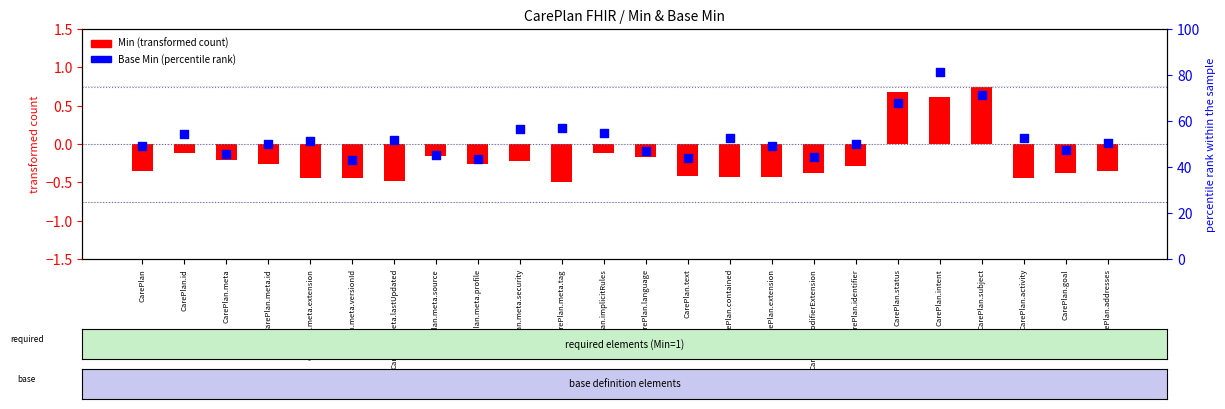

At which category is the sum across all series the highest?

CarePlan.intent